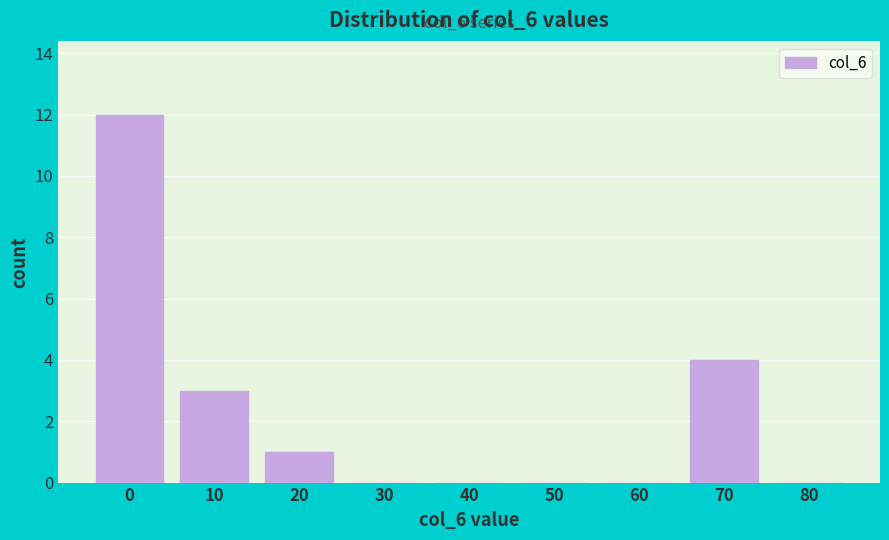

Reading left to right, what are all the values shown in this chart?

0=12	10=3	20=1	30=0	40=0	50=0	60=0	70=4	80=0